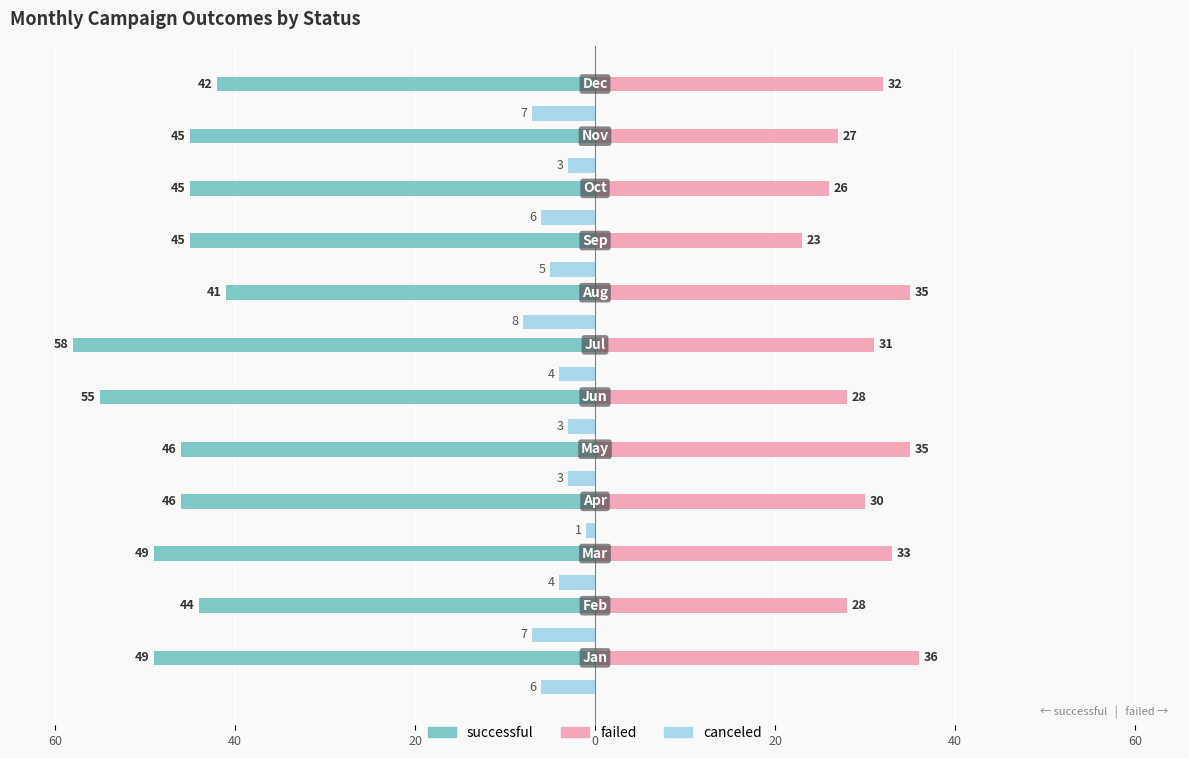

Reading left to right, what are all the values shown in this chart?

successful: -49	-44	-49	-46	-46	-55	-58	-41	-45	-45	-45	-42
failed: 36	28	33	30	35	28	31	35	23	26	27	32
canceled: -6	-7	-4	-1	-3	-3	-4	-8	-5	-6	-3	-7